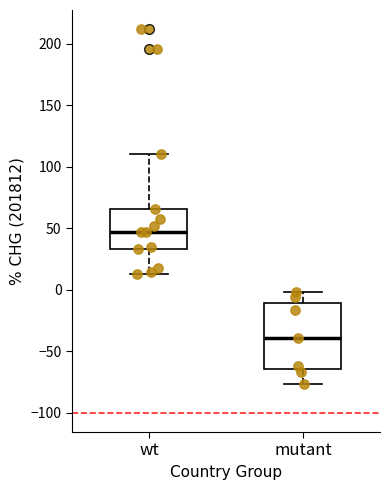

Which box's median line is the lowest?

mutant